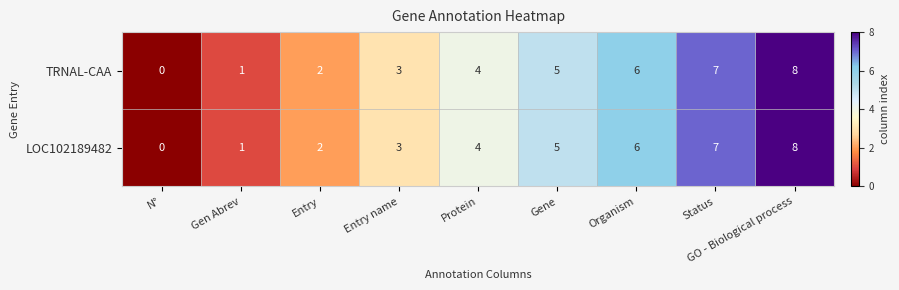

Where is LOC102189482 nearest to the value 4?

Protein